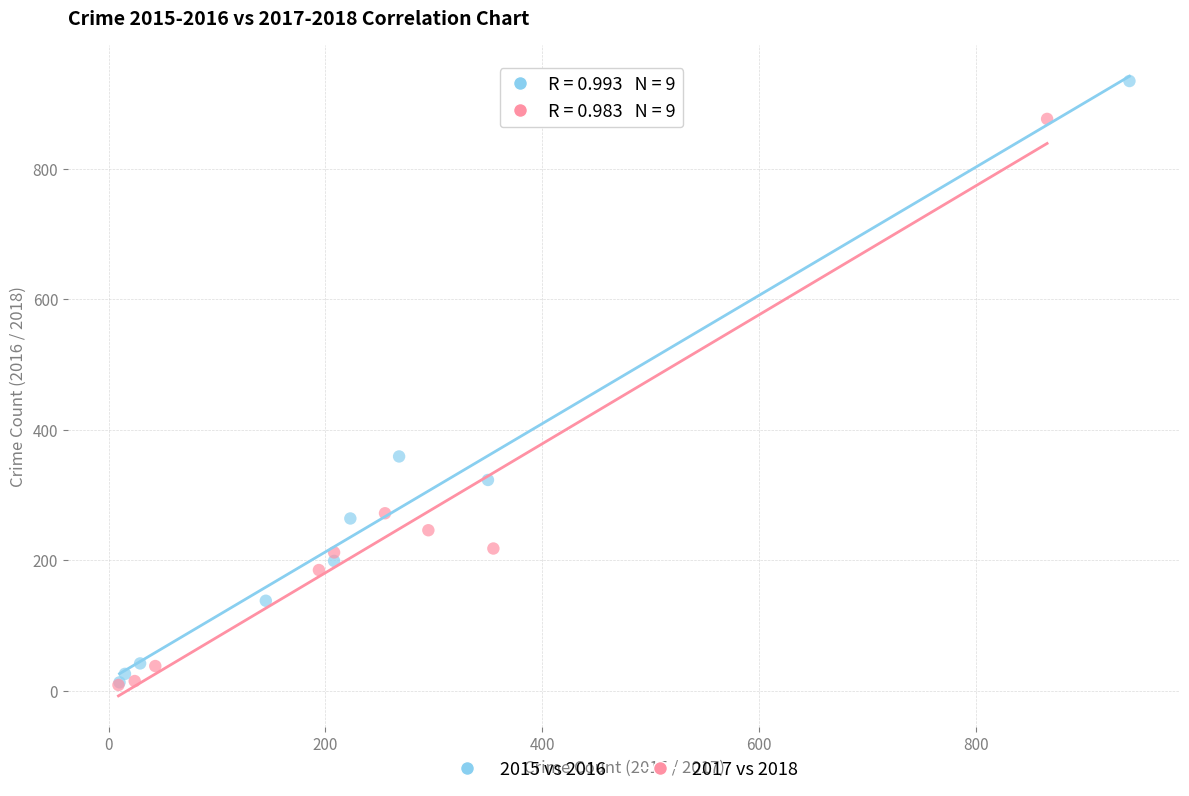

Which series has the widest spread of Y values?

2015 vs 2016